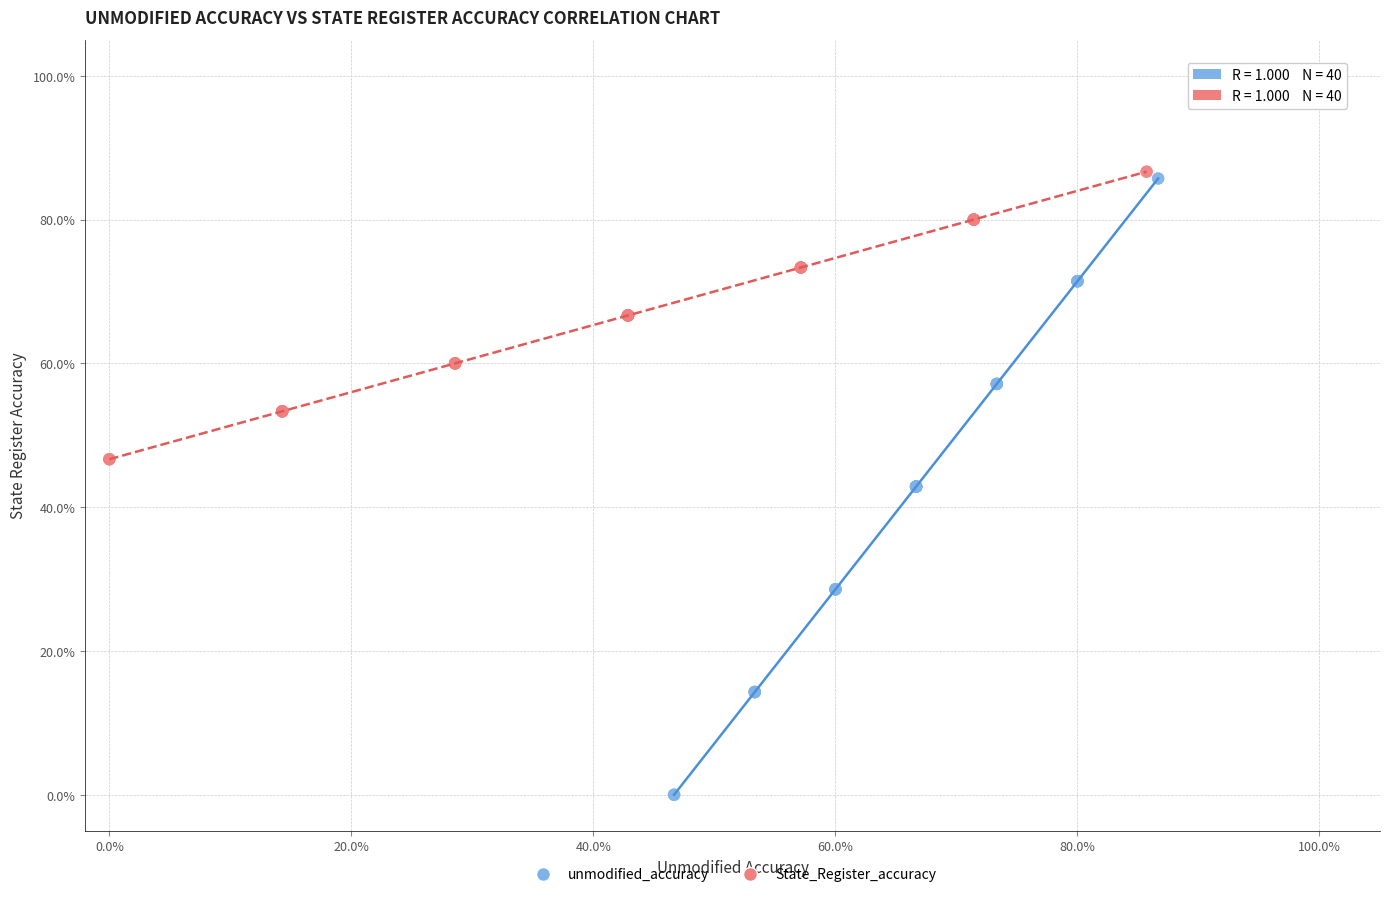

Which series contains the highest Y value?

State_Register_accuracy